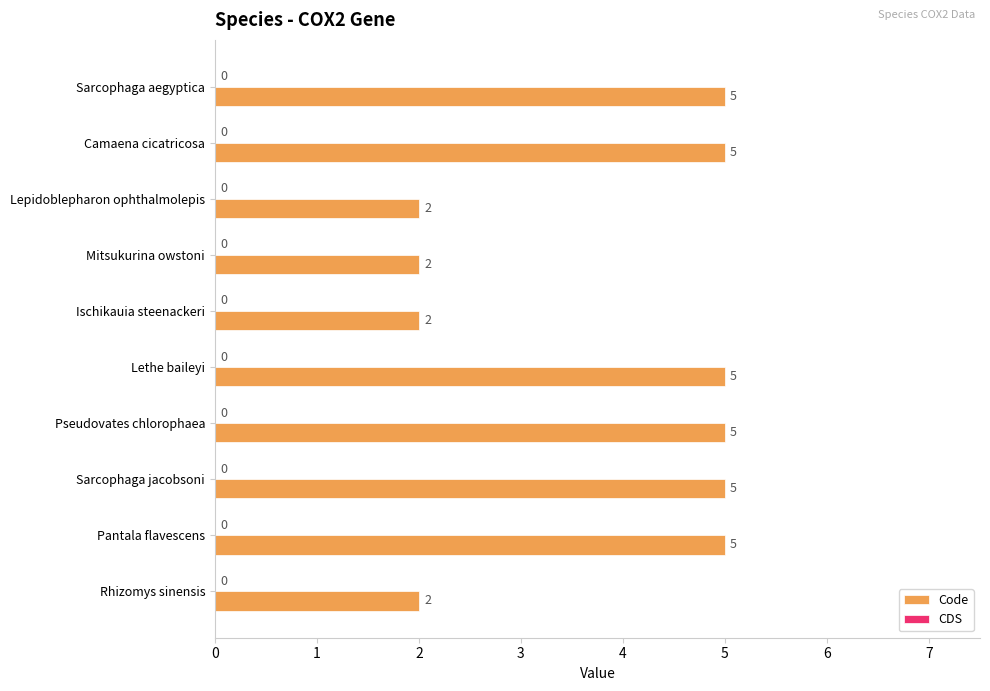

Does the chart contain any negative values?

No